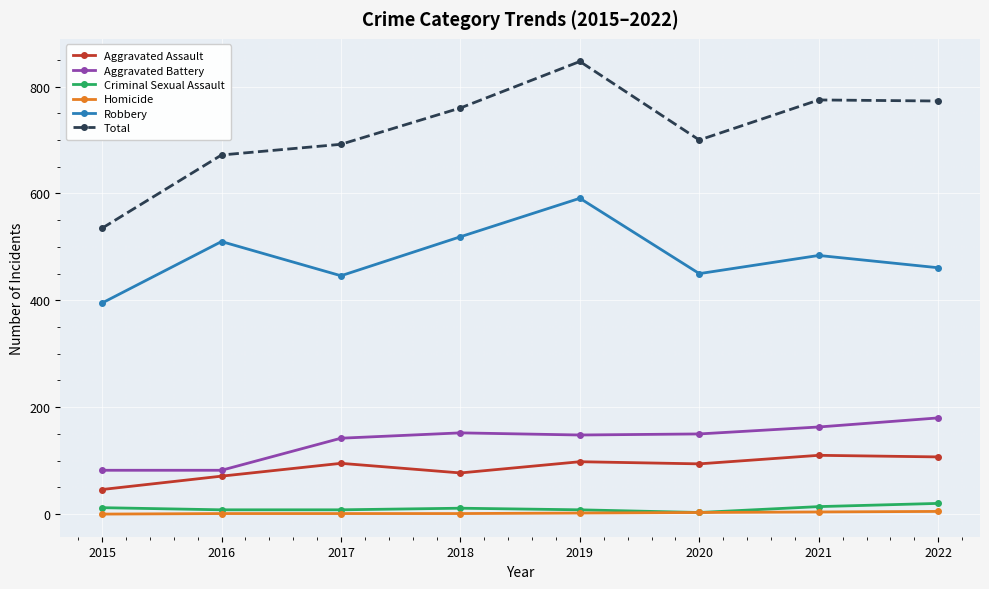

True or false: Criminal Sexual Assault and Aggravated Assault cross at least once.

False